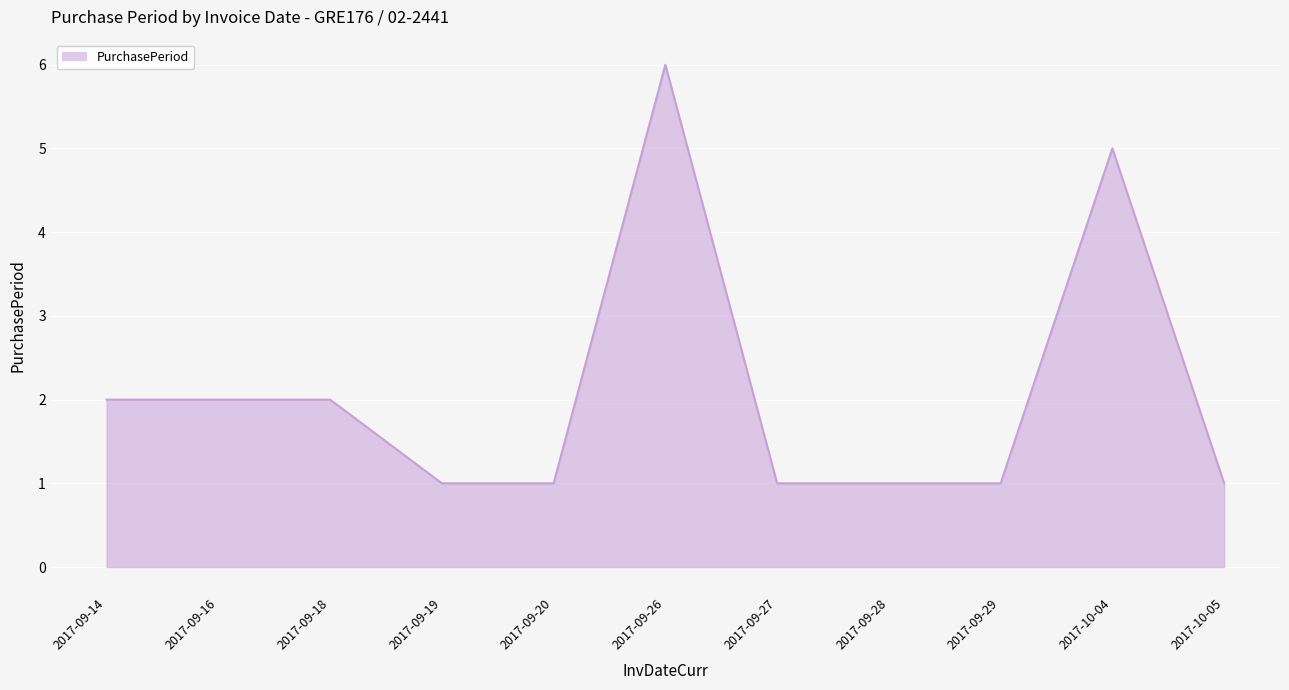

Which has a higher value, 2017-09-20 or 2017-09-18?

2017-09-18